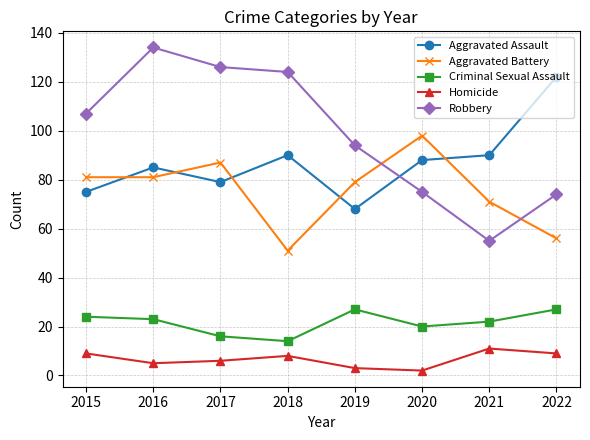

What is the difference between the second highest and minimum values in the Criminal Sexual Assault series?

13